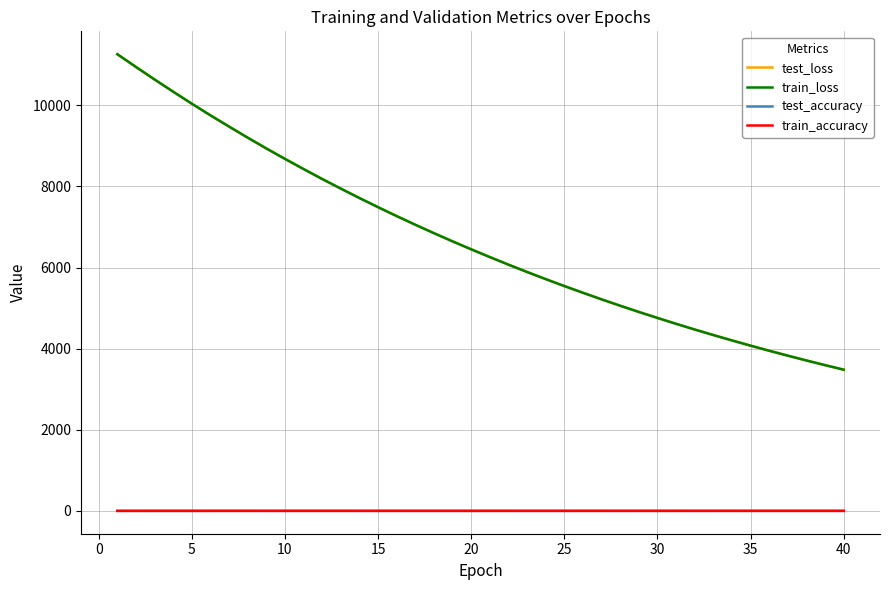

True or false: train_accuracy and train_loss intersect in this chart.

False